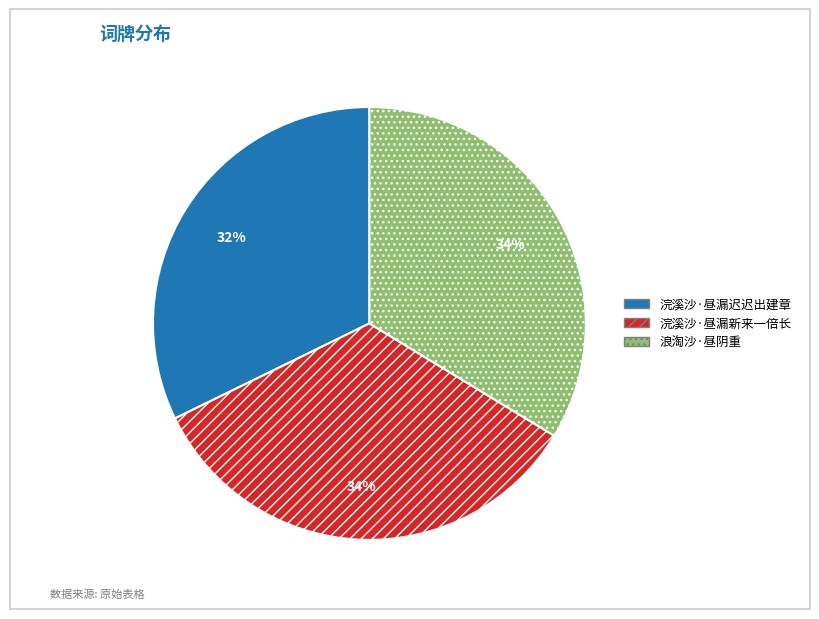

Is there a majority slice in this chart?

No